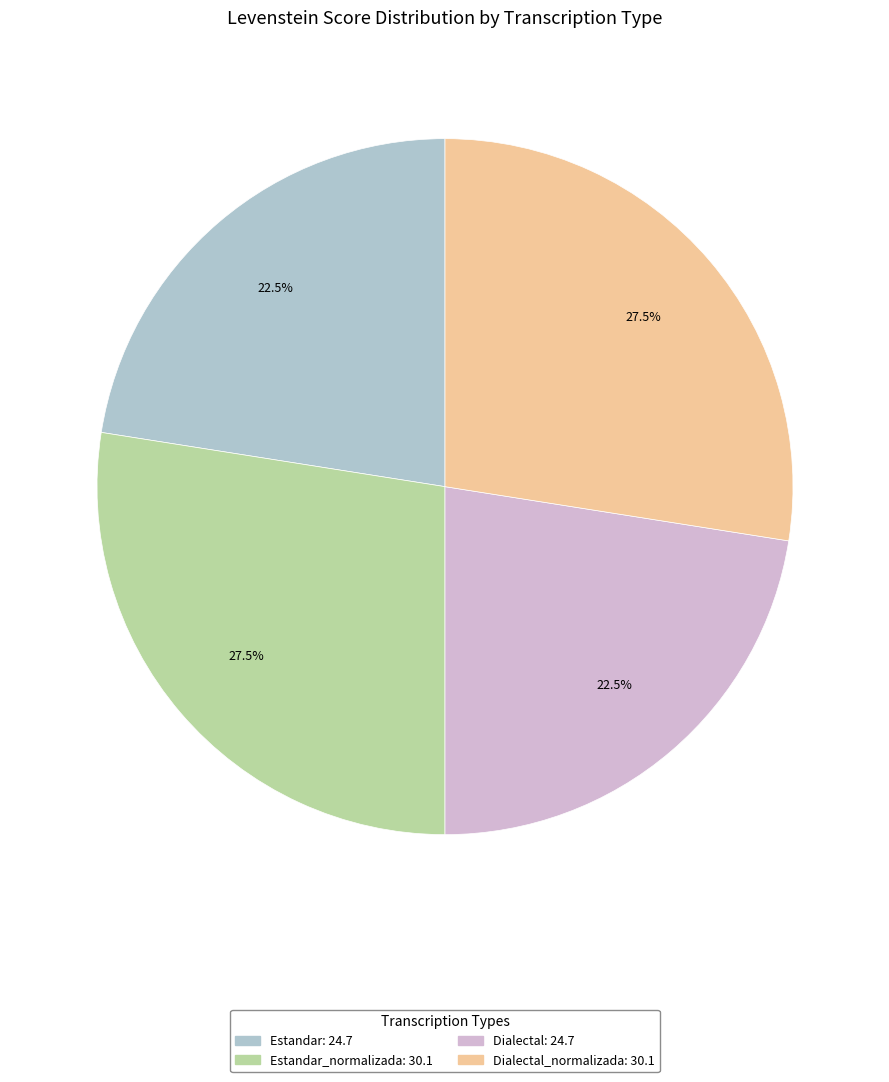

Is there a majority slice in this chart?

No